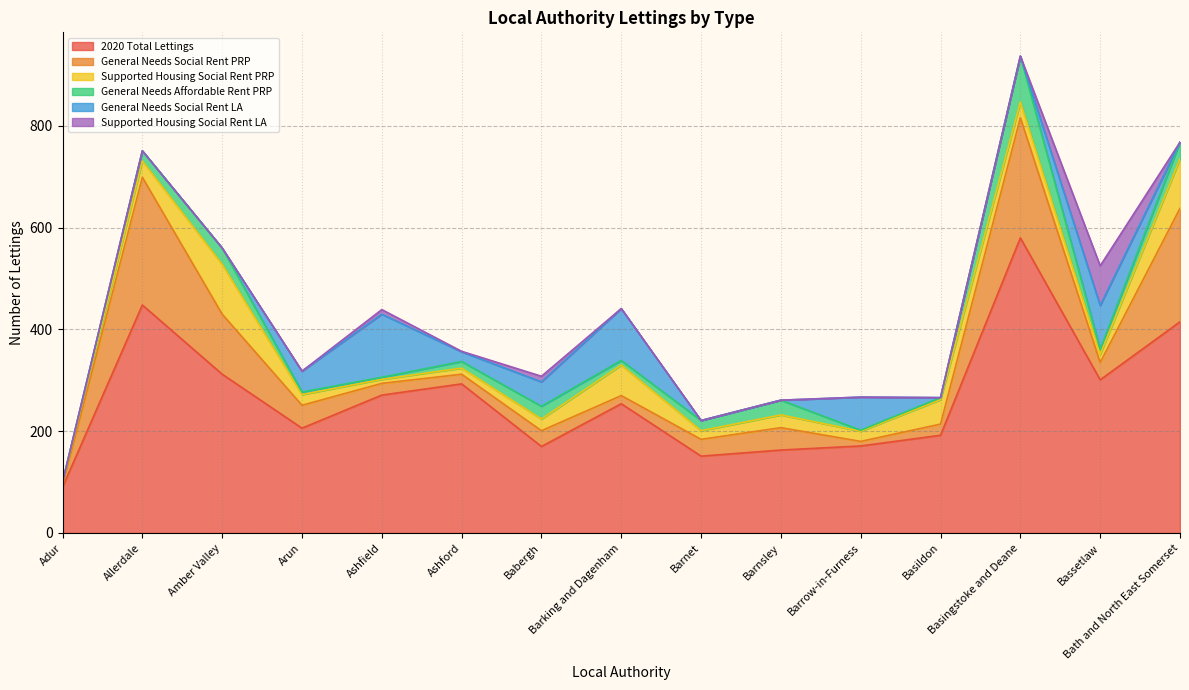

Is the value of Supported Housing Social Rent LA at Bath and North East Somerset greater than the value of Supported Housing Social Rent PRP at Ashfield?

No